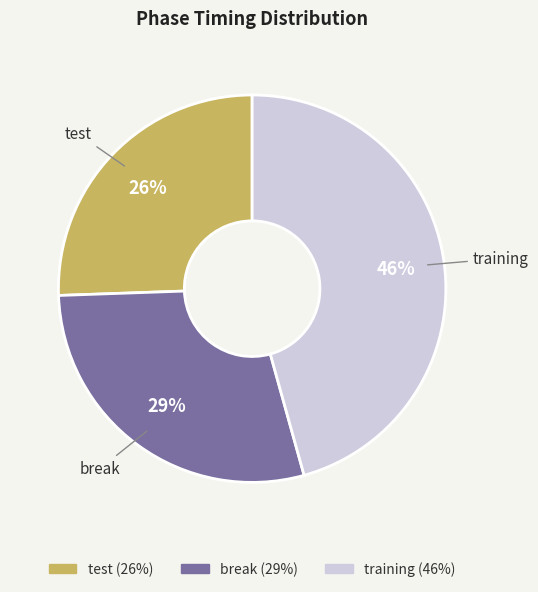

How many slices are in this pie chart?

3